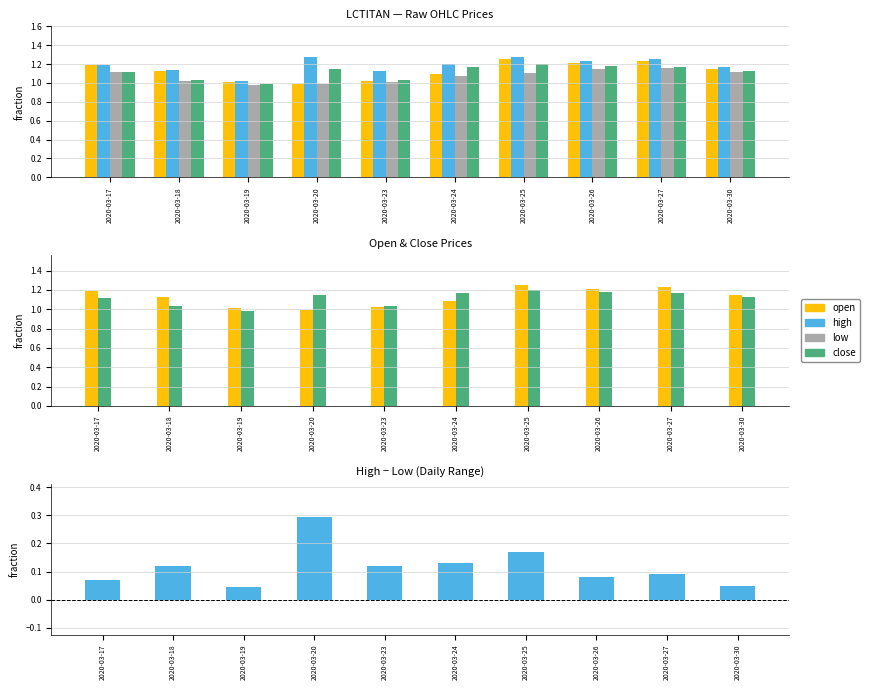

What is the sum of the close values at 2020-03-18 and 2020-03-25?

2.2